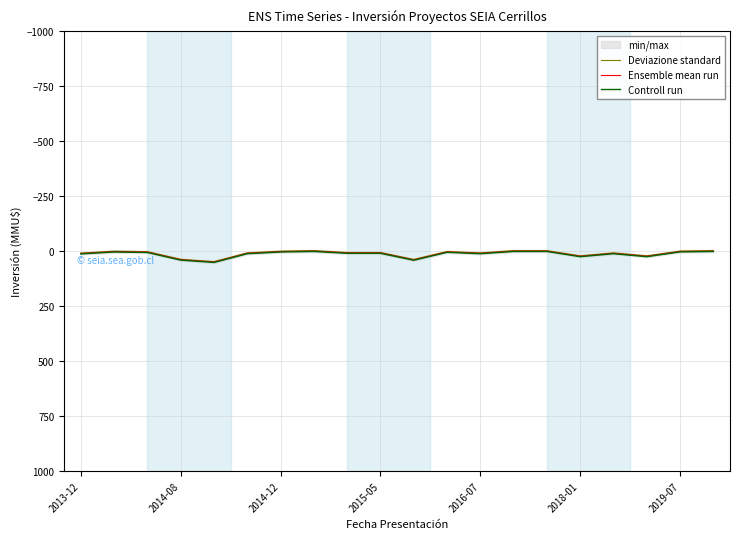

How many categories are shown in the chart?

20